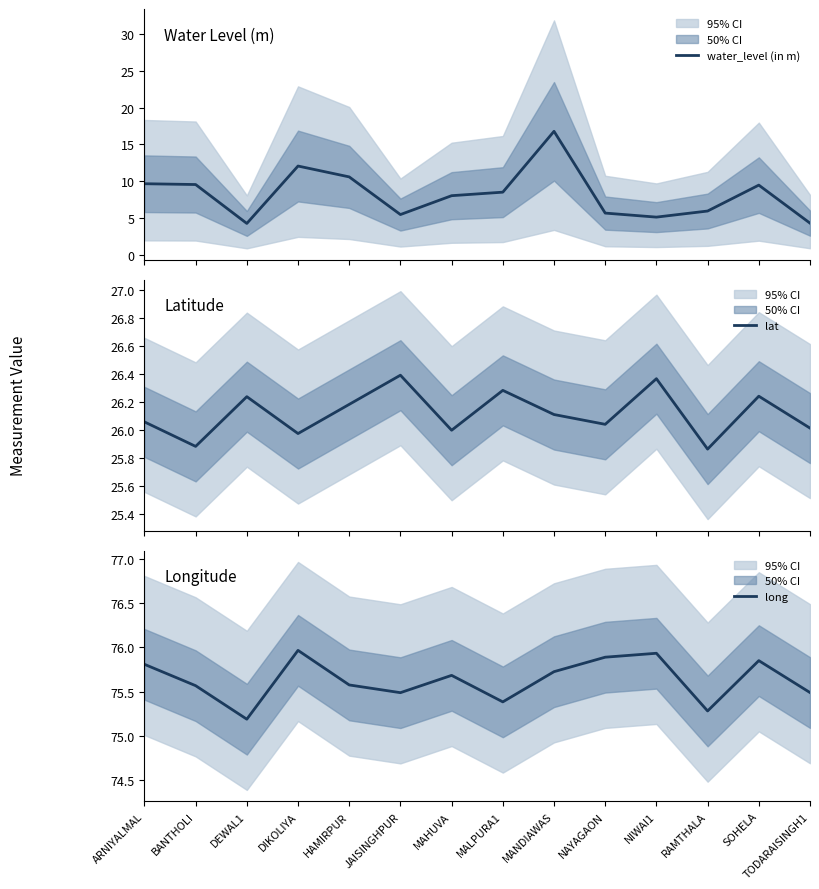

Does the chart display data point markers on the line(s)?

No